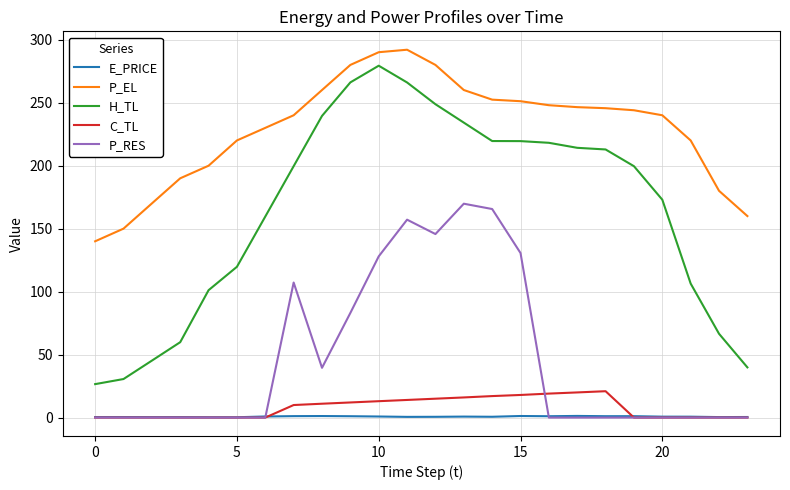

Rank the series by their maximum value, from highest to lowest.

P_EL, H_TL, P_RES, C_TL, E_PRICE